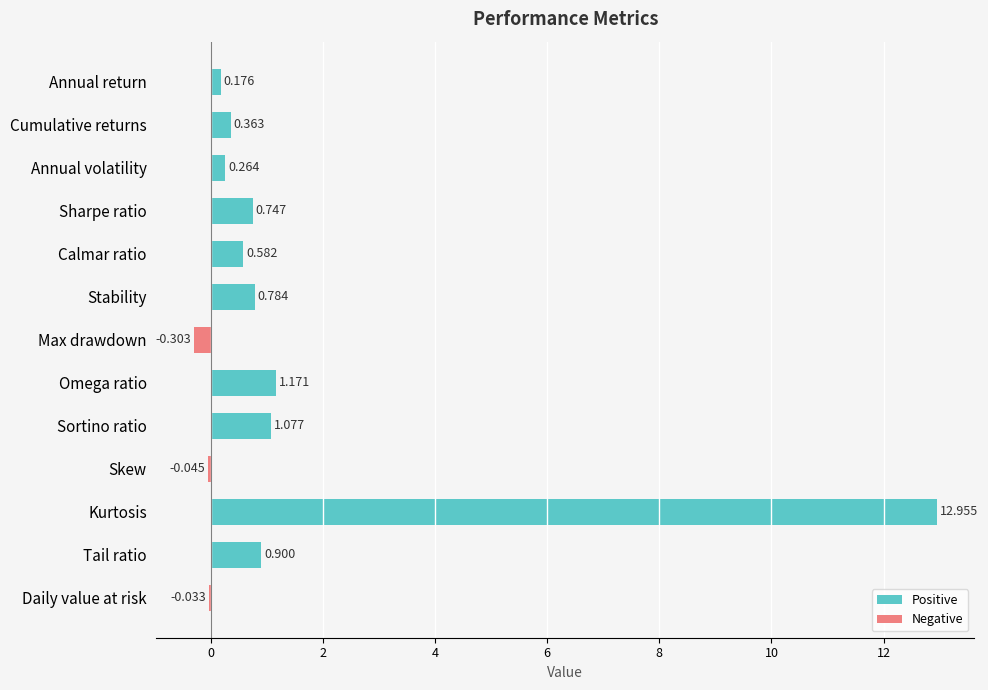

Count the number of values greater than 0.

10